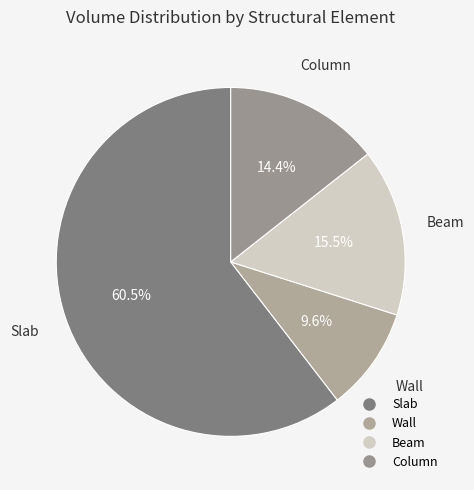

Between Wall and Slab, which is larger?

Slab